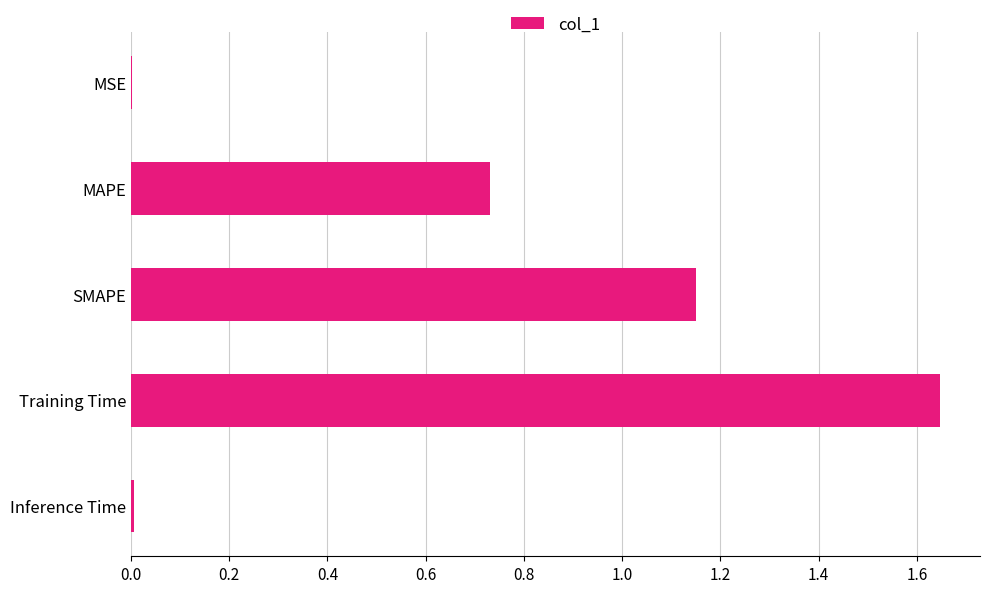

Which label corresponds to the largest value in the chart?

Training Time